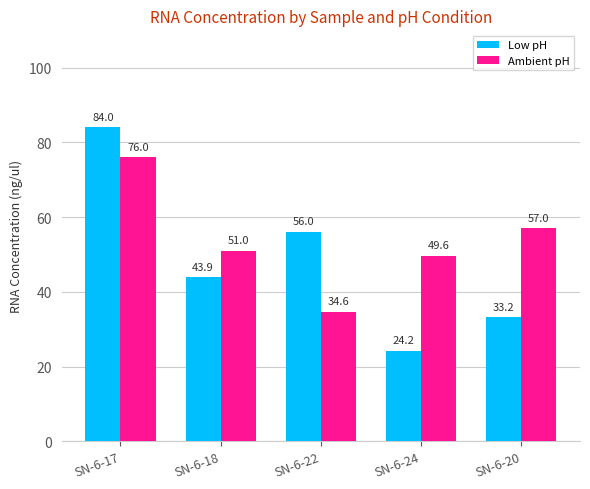

At which category is the sum across all series the highest?

SN-6-17